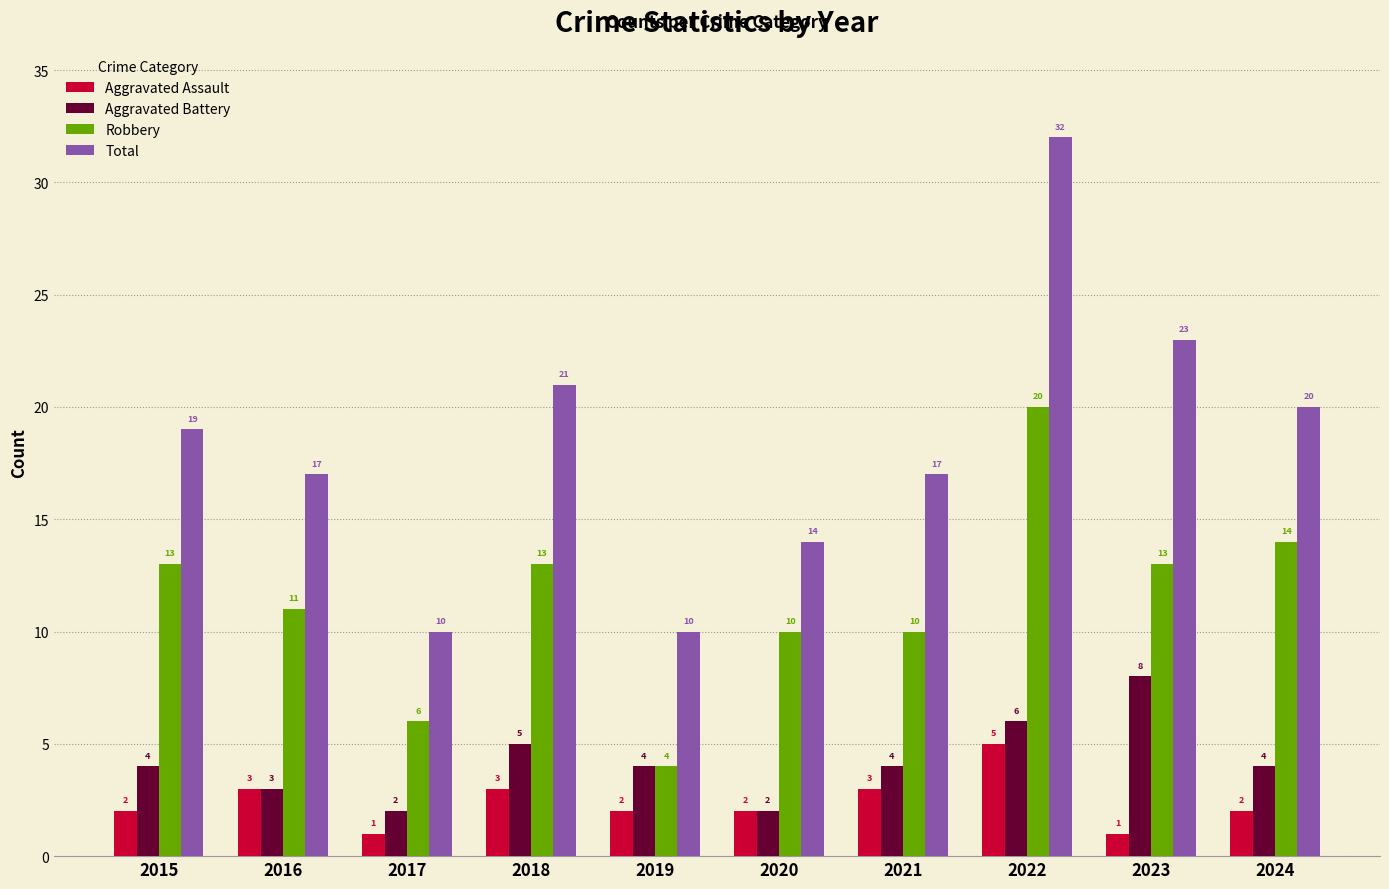

What is the smallest value displayed?

1